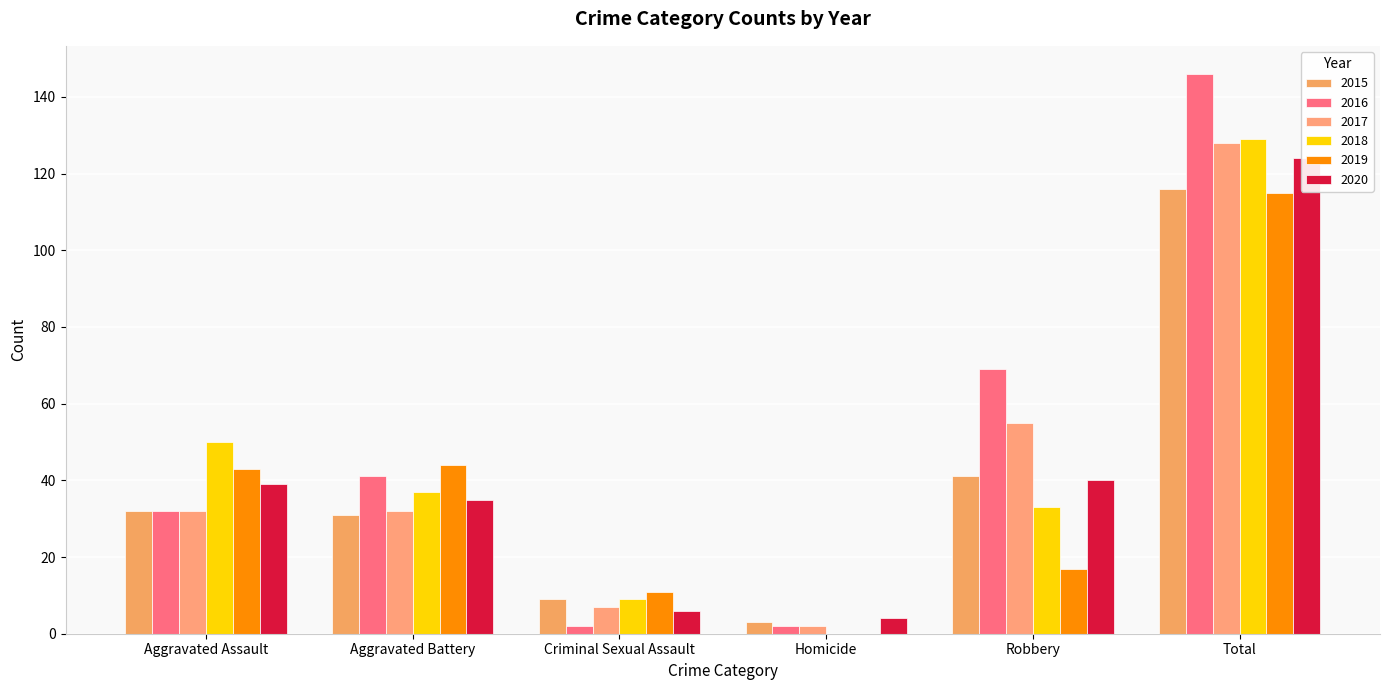

The value of 2015 at Homicide is 1. True or false?

False